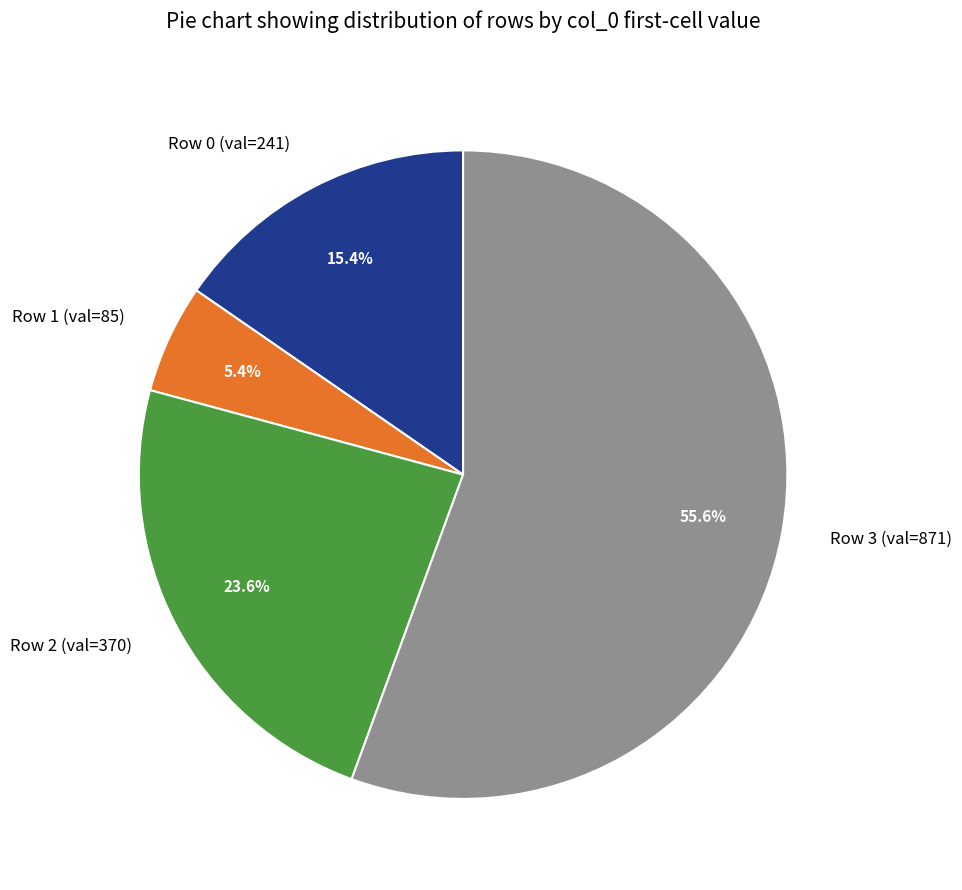

How many slices are in this pie chart?

4